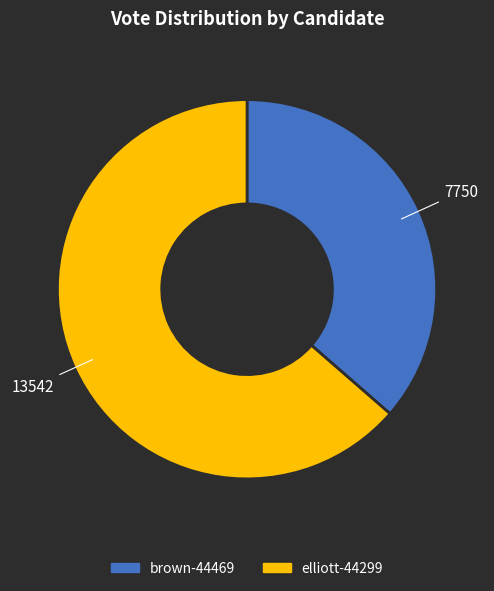

Which slice is the smallest?

brown-44469